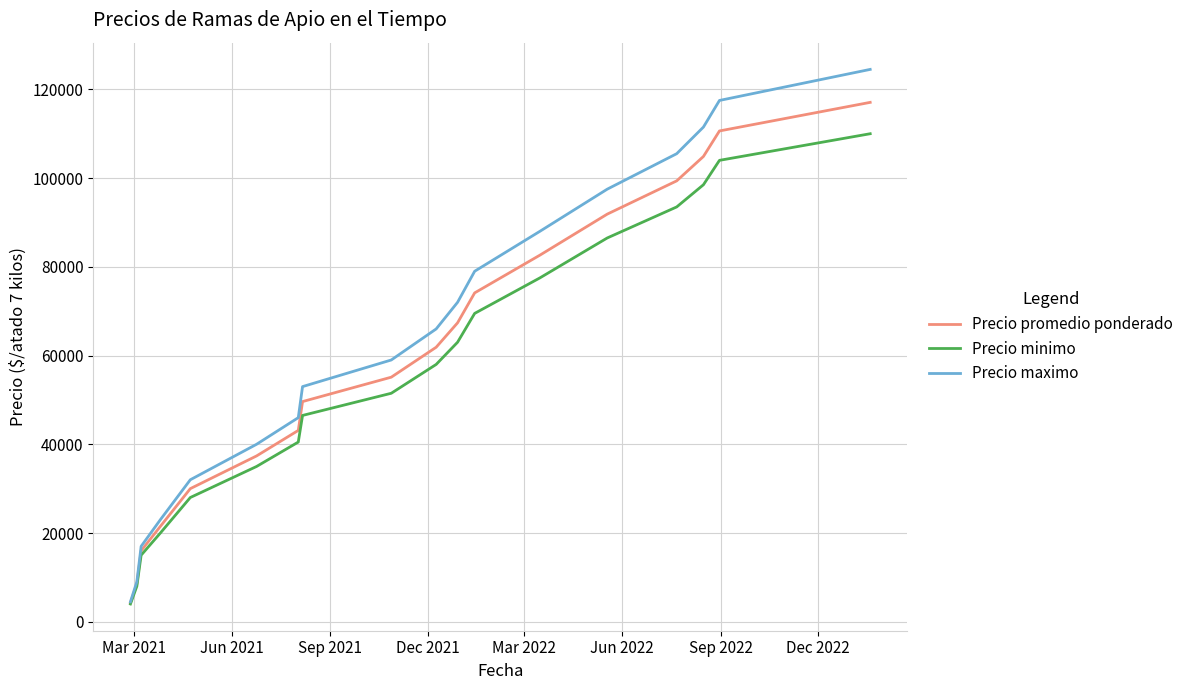

Rank the series by their average value, from lowest to highest.

Precio minimo, Precio promedio ponderado, Precio maximo